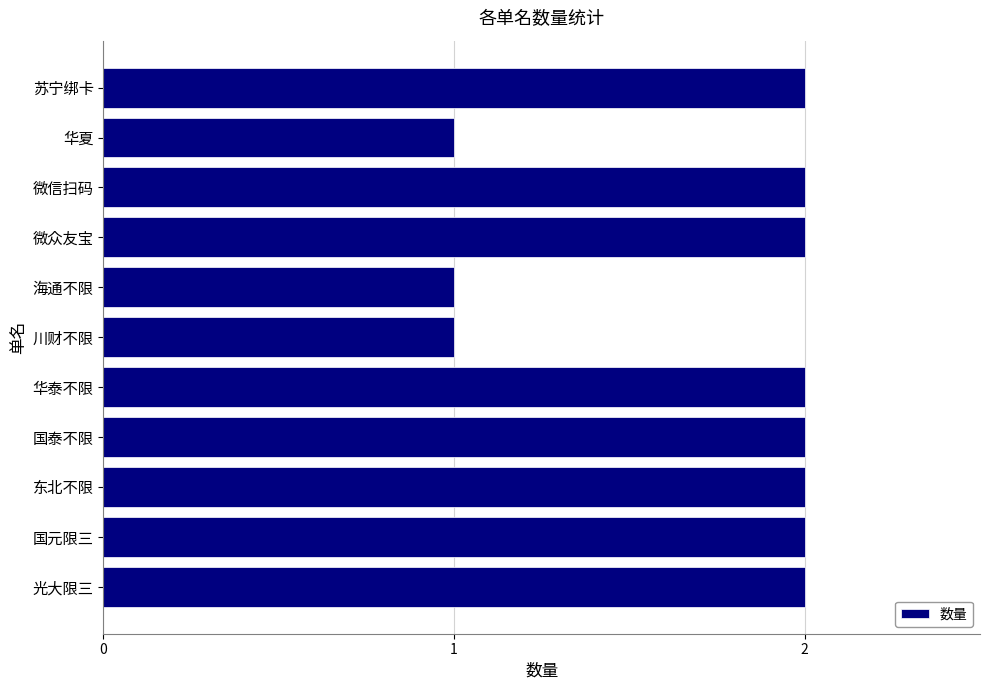

True or false: the data shows 3 at 东北不限.

False